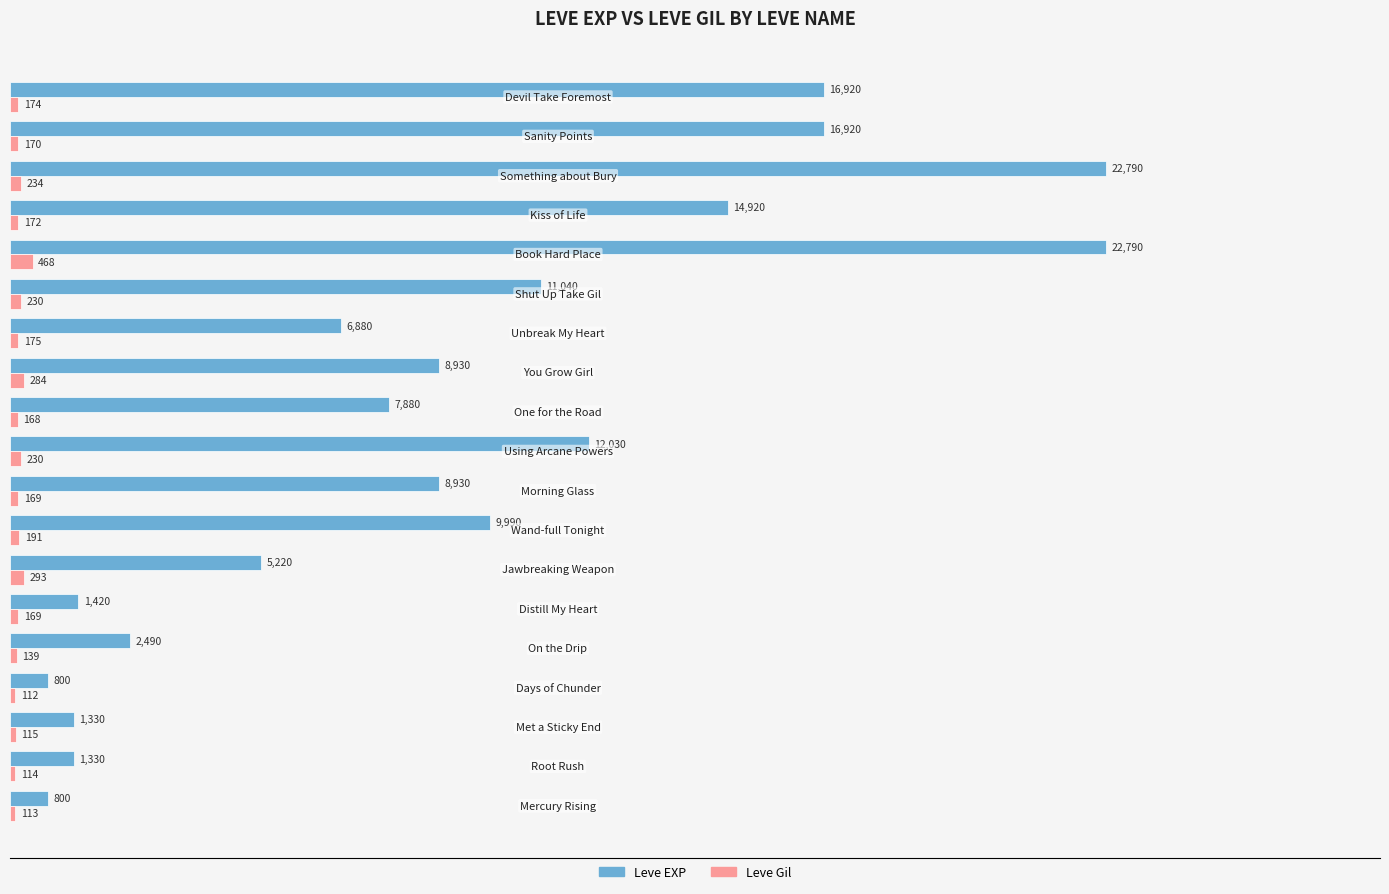

Rank the series by their average value, from lowest to highest.

Leve Gil, Leve EXP